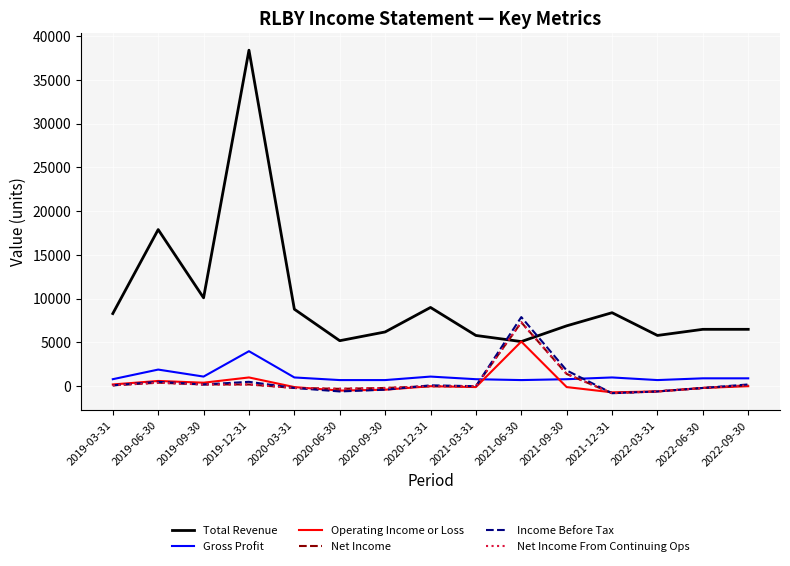

Does the chart have visible grid lines?

Yes